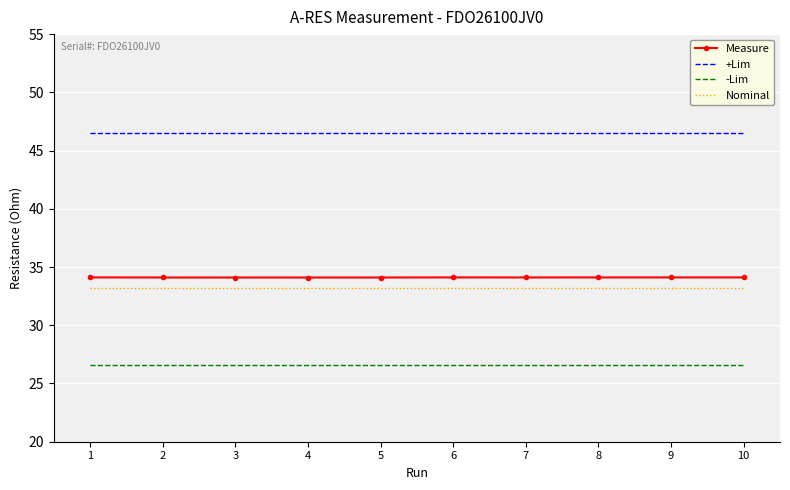

True or false: +Lim and -Lim cross at least once.

False